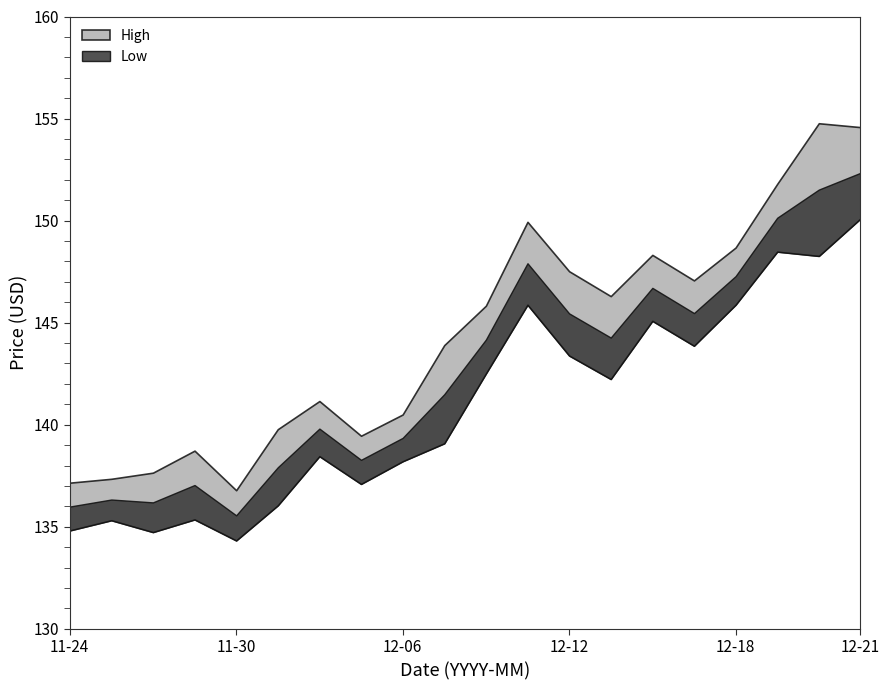

Does the chart have visible grid lines?

No